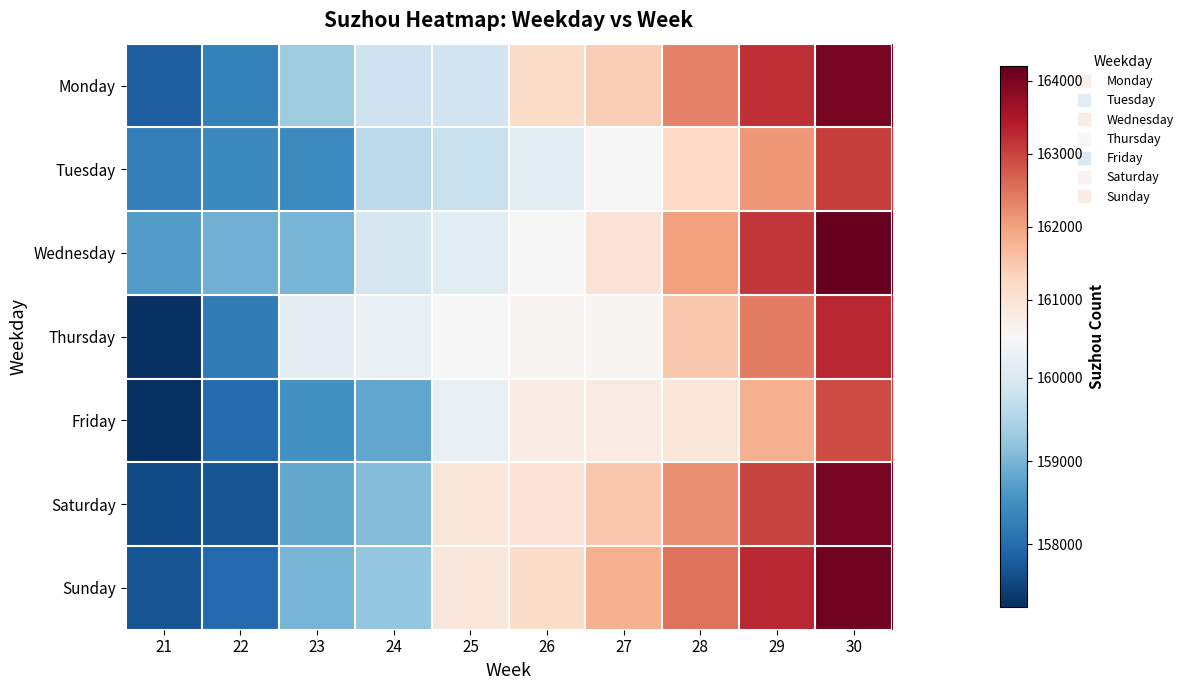

Reading left to right, list all the values displayed in this chart.

Monday: 21=157812	22=158308	23=159330	24=159827	25=159861	26=161161	27=161411	28=162345	29=163201	30=164012
Tuesday: 21=158282	22=158413	23=158433	24=159648	25=159769	26=160143	27=160473	28=161234	29=162100	30=163050
Wednesday: 21=158671	22=158933	23=158974	24=159942	25=160143	26=160473	27=161000	28=162000	29=163100	30=164200
Thursday: 21=157247	22=158220	23=160178	24=160254	25=160473	26=160552	27=160557	28=161500	29=162400	30=163300
Friday: 21=157247	22=158003	23=158538	24=158797	25=160242	26=160764	27=160802	28=160934	29=161800	30=162900
Saturday: 21=157601	22=157695	23=158821	24=159090	25=160934	26=161000	27=161500	28=162200	29=163000	30=164000
Sunday: 21=157695	22=157974	23=158977	24=159247	25=160900	26=161161	27=161800	28=162500	29=163300	30=164100